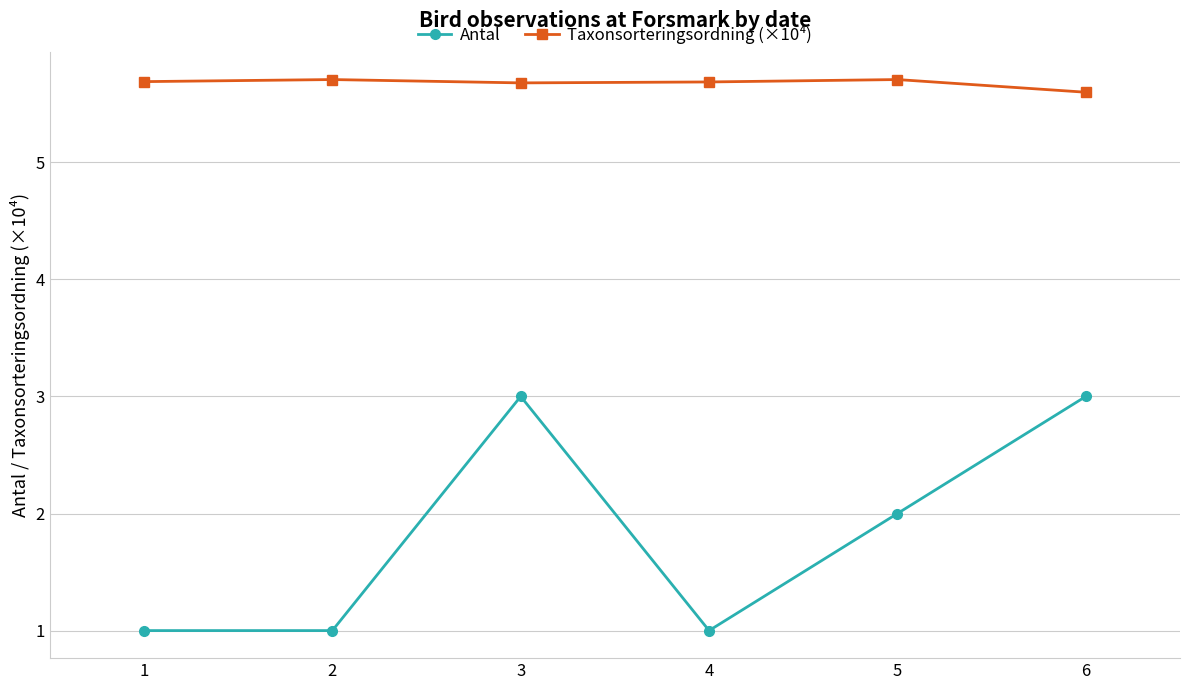

What is the minimum value for Antal?

1.0